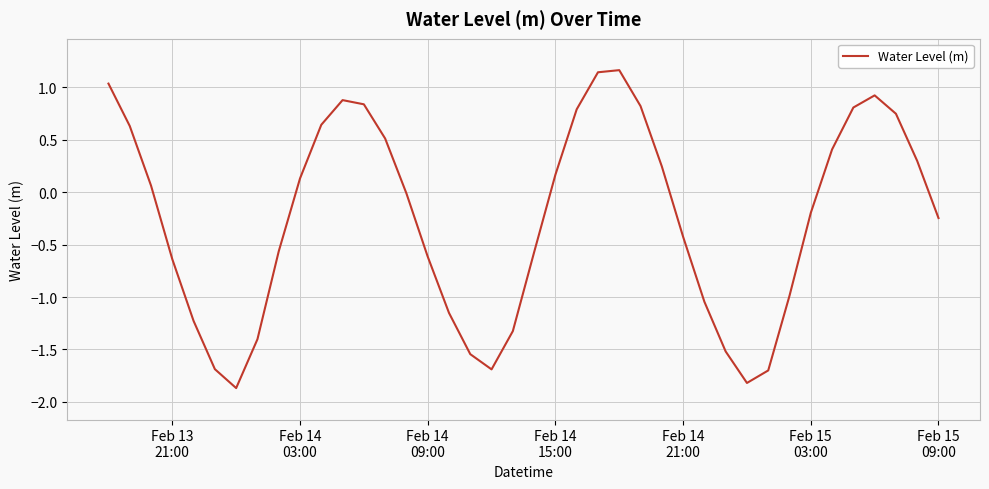

What is the difference between the maximum and minimum values?

3.0